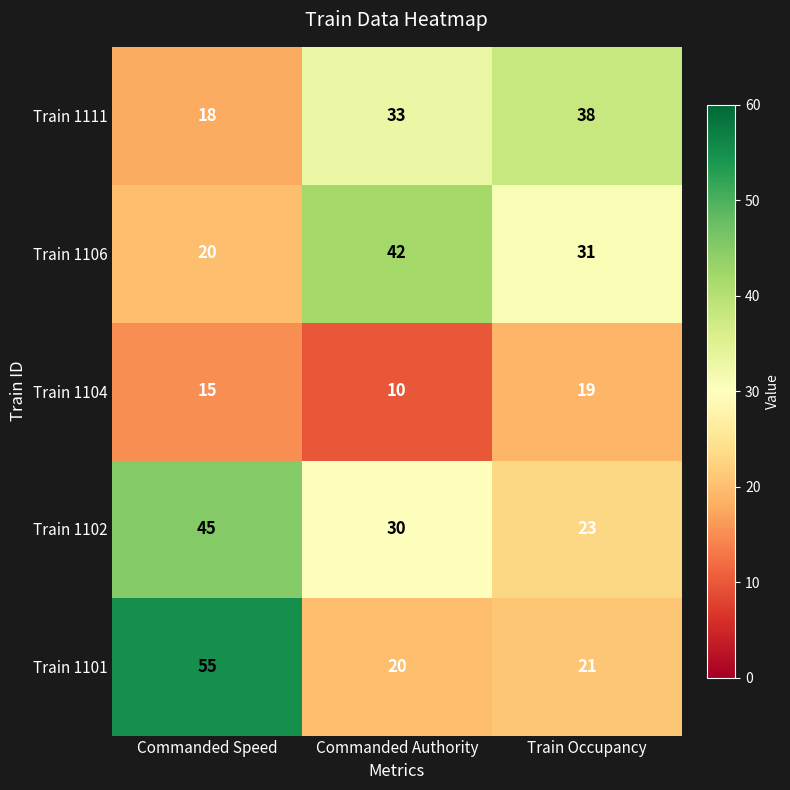

Between Commanded Speed and Train Occupancy, which series saw the biggest shift?

Train 1101